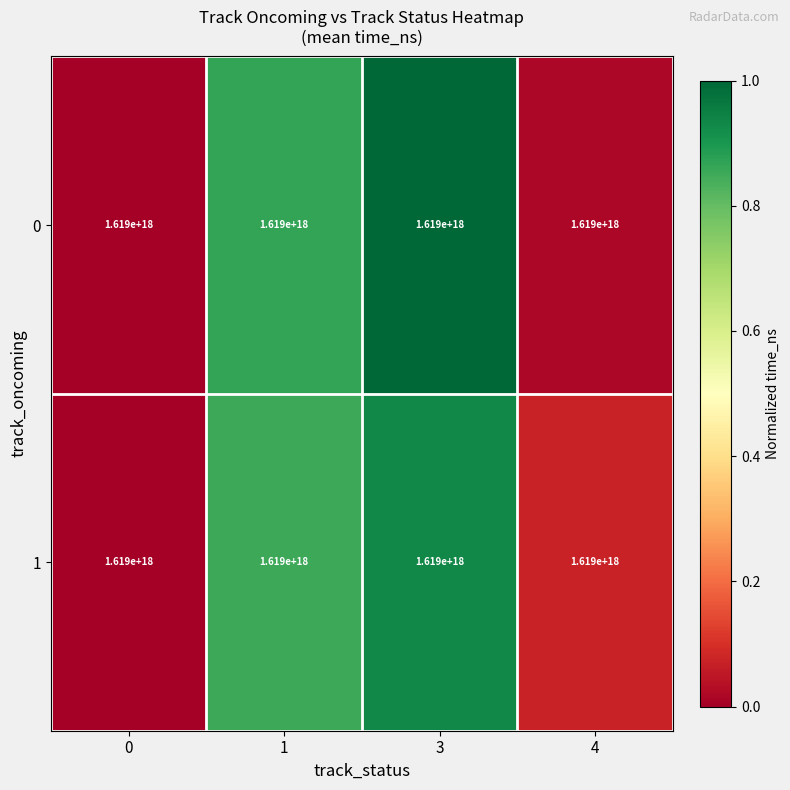

Rank the series by their maximum value, from lowest to highest.

1, 0